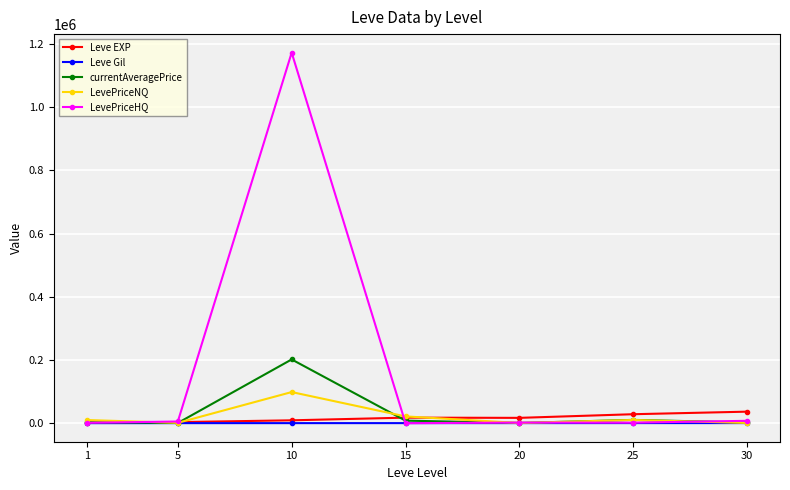

What is the maximum value for LevePriceNQ?

98488.5